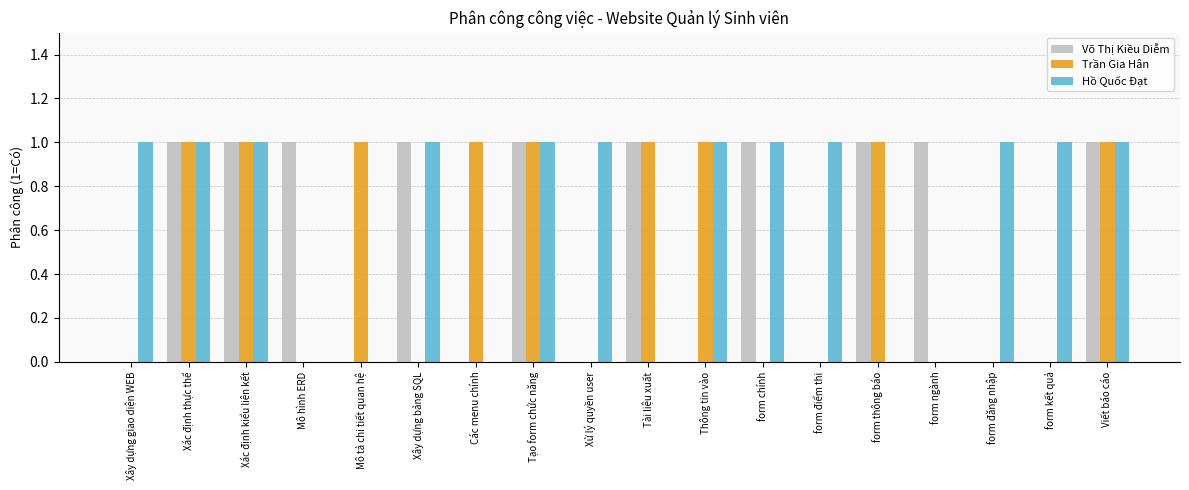

Are the bars horizontal?

No